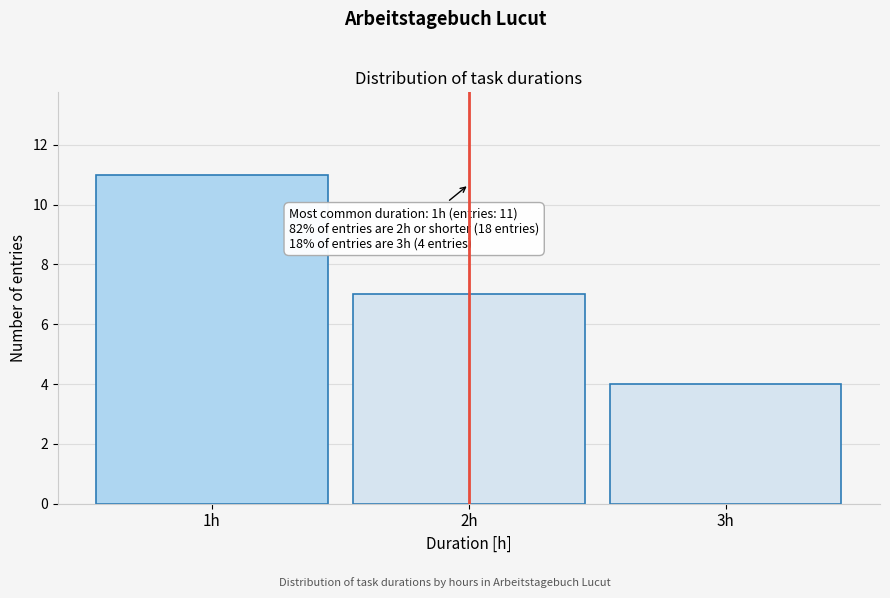

Which range on the x-axis has the tallest bar?

0.5 to 1.5